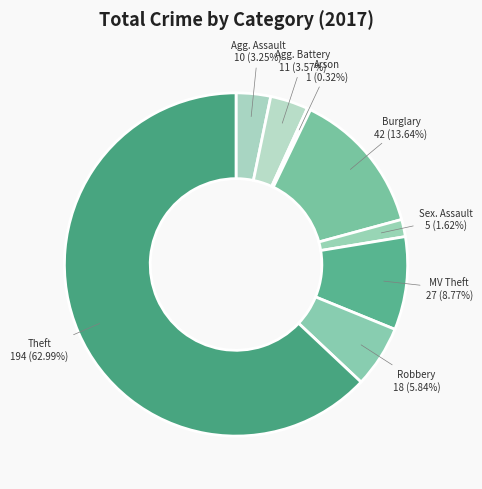

Which slice is the largest?

Theft